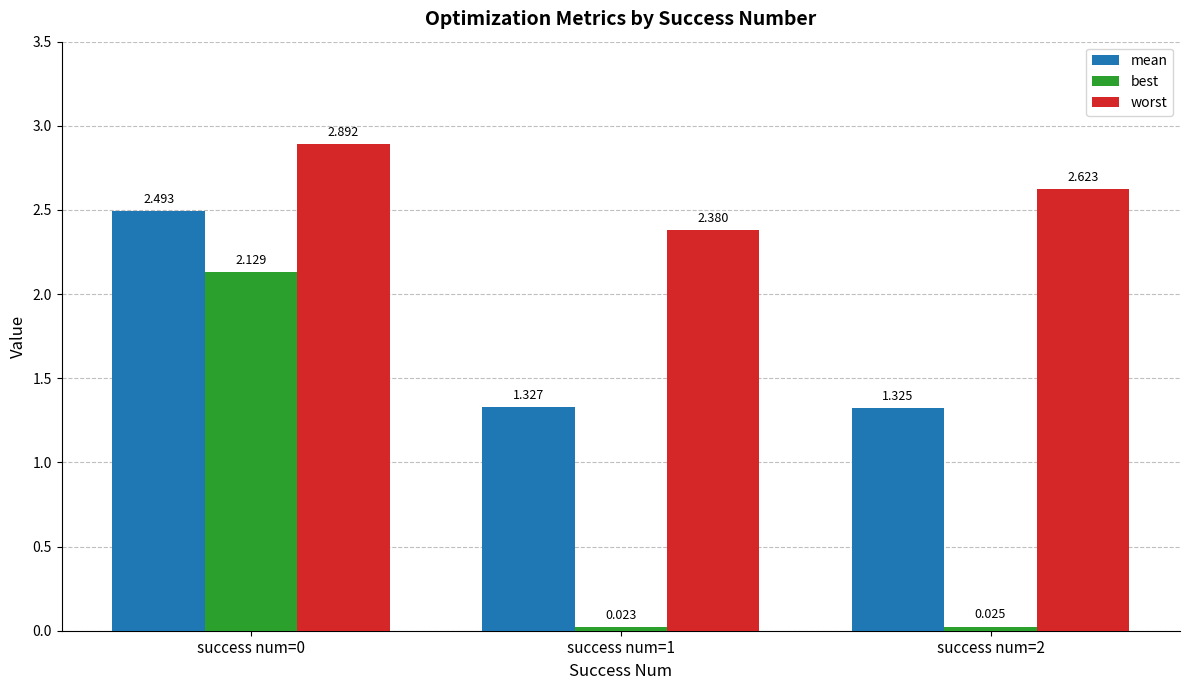

Rank the series at success num=2 from highest to lowest value.

worst, mean, best